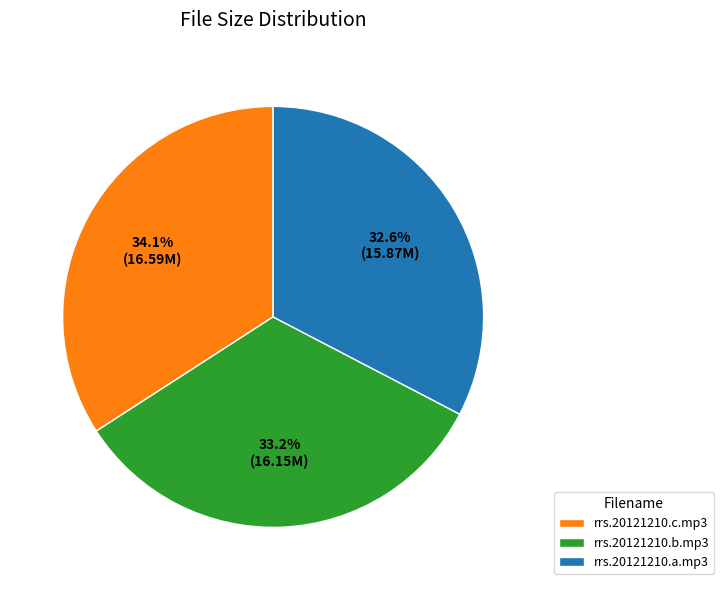

What percentage is NOT represented by rrs.20121210.c.mp3?

65.9%